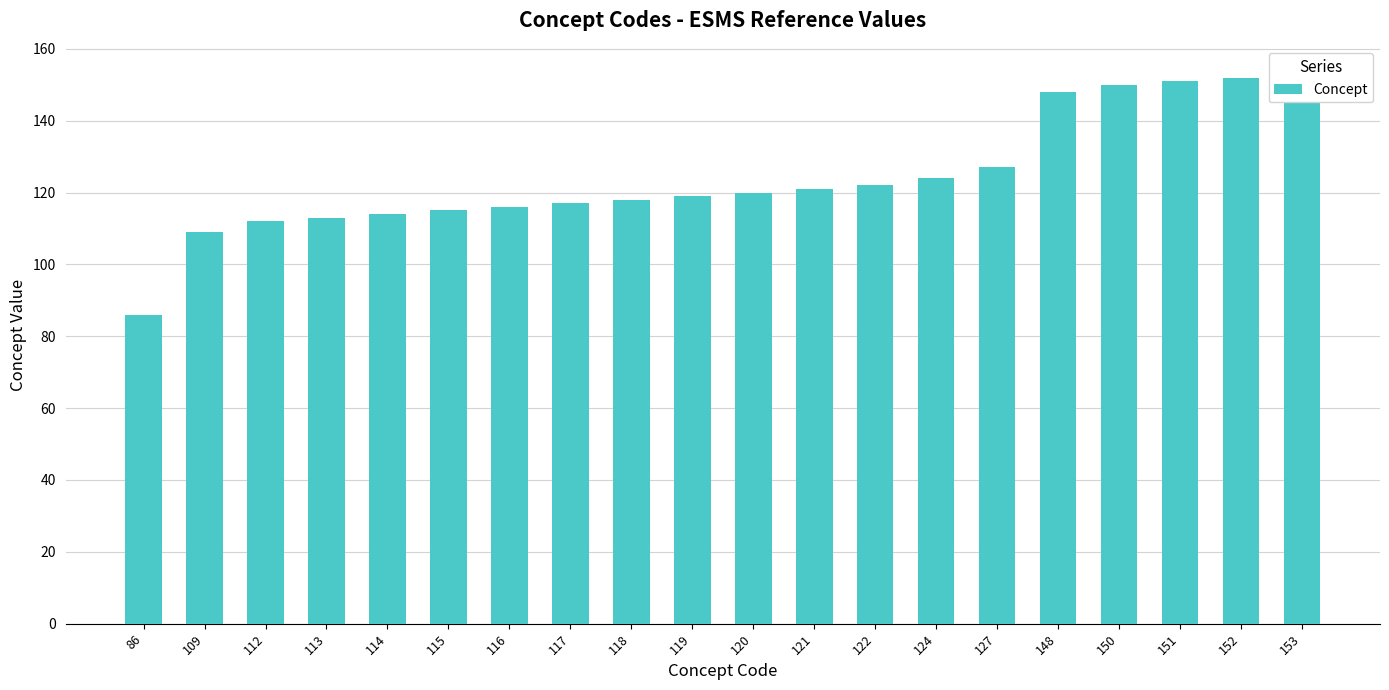

Reading left to right, list all the values displayed in this chart.

86=86	109=109	112=112	113=113	114=114	115=115	116=116	117=117	118=118	119=119	120=120	121=121	122=122	124=124	127=127	148=148	150=150	151=151	152=152	153=153